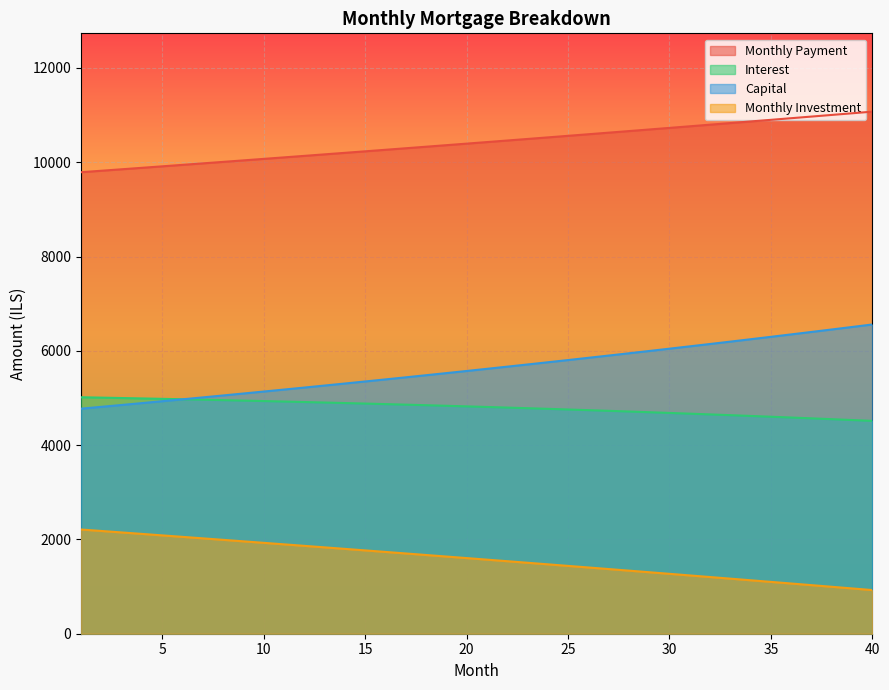

What is the average value of the month_payment series?

1581.1